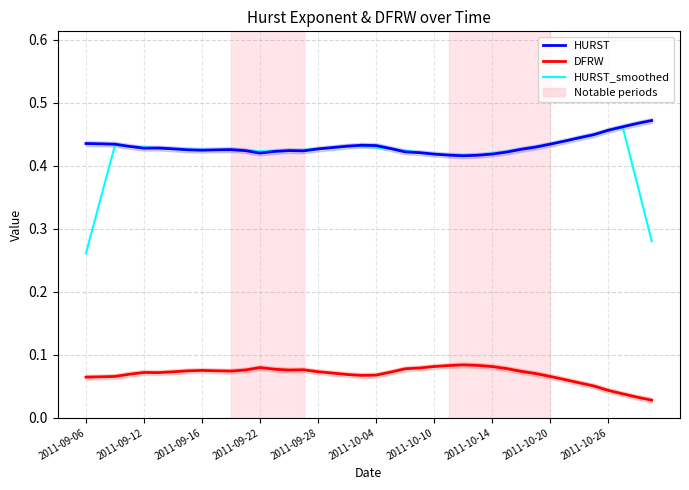

True or false: HURST and DFRW intersect in this chart.

False